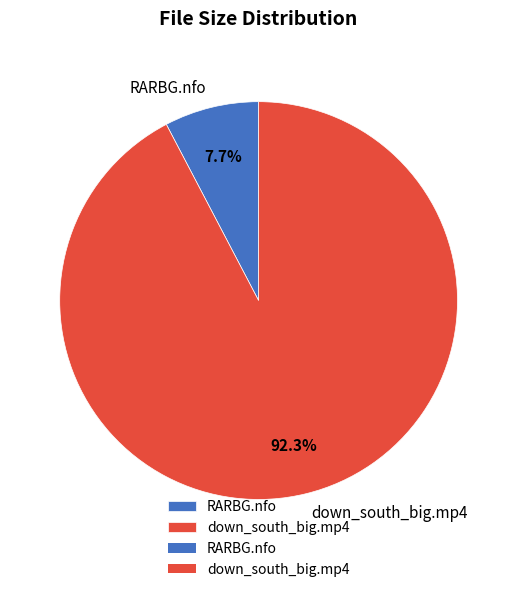

How much of the chart is everything except down_south_big.mp4?

7.7%